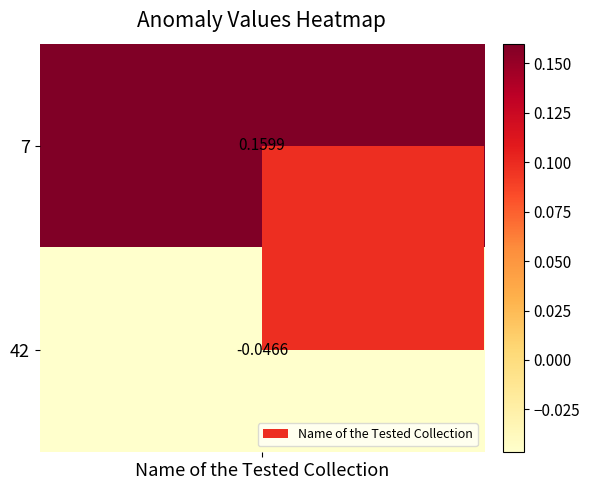

What is the maximum value shown in the chart?

0.2